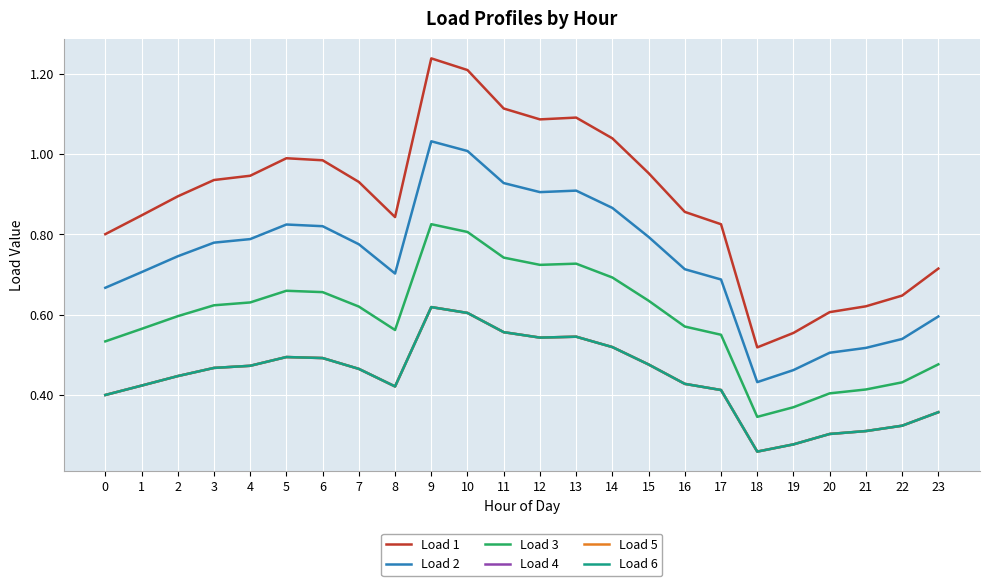

True or false: Load 2 and Load 5 cross at least once.

False